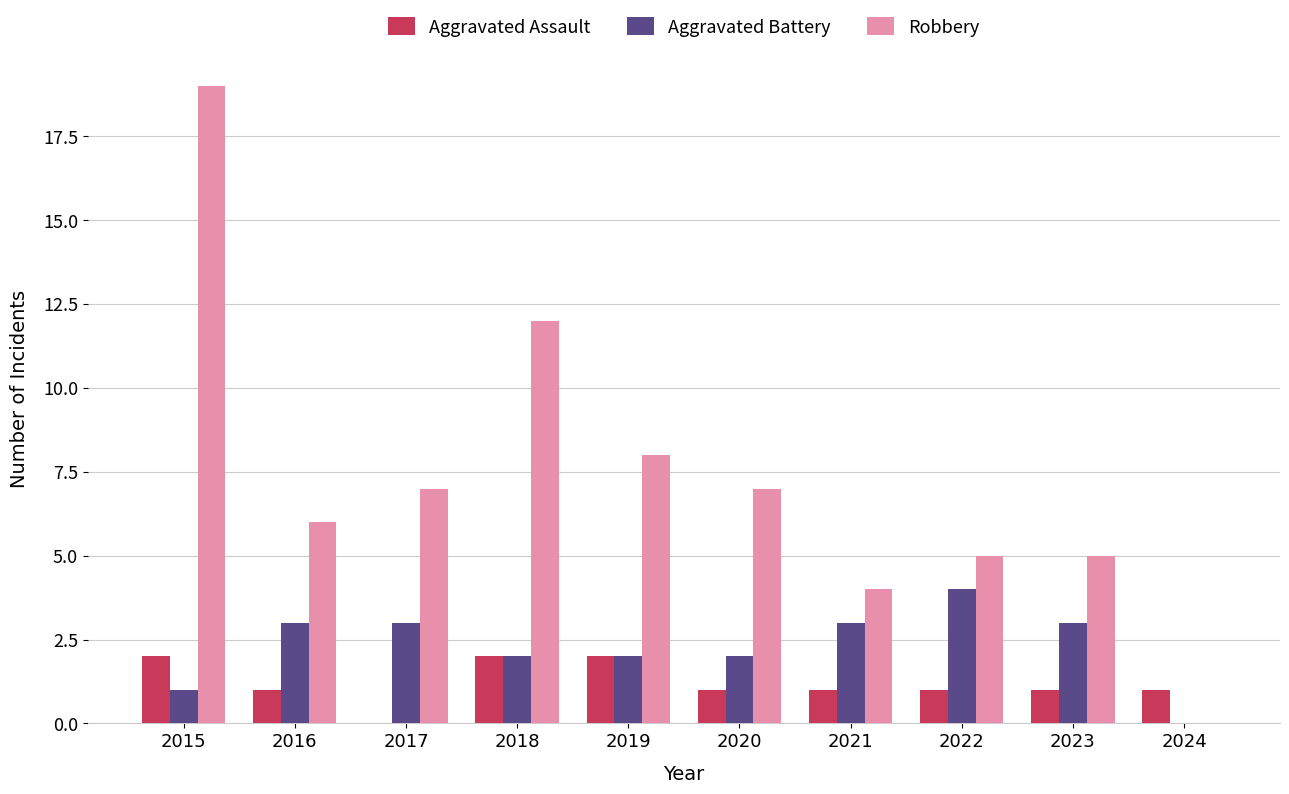

Reading left to right, list all the values displayed in this chart.

Aggravated Assault: 2015=2	2016=1	2017=0	2018=2	2019=2	2020=1	2021=1	2022=1	2023=1	2024=1
Aggravated Battery: 2015=1	2016=3	2017=3	2018=2	2019=2	2020=2	2021=3	2022=4	2023=3	2024=0
Robbery: 2015=19	2016=6	2017=7	2018=12	2019=8	2020=7	2021=4	2022=5	2023=5	2024=0